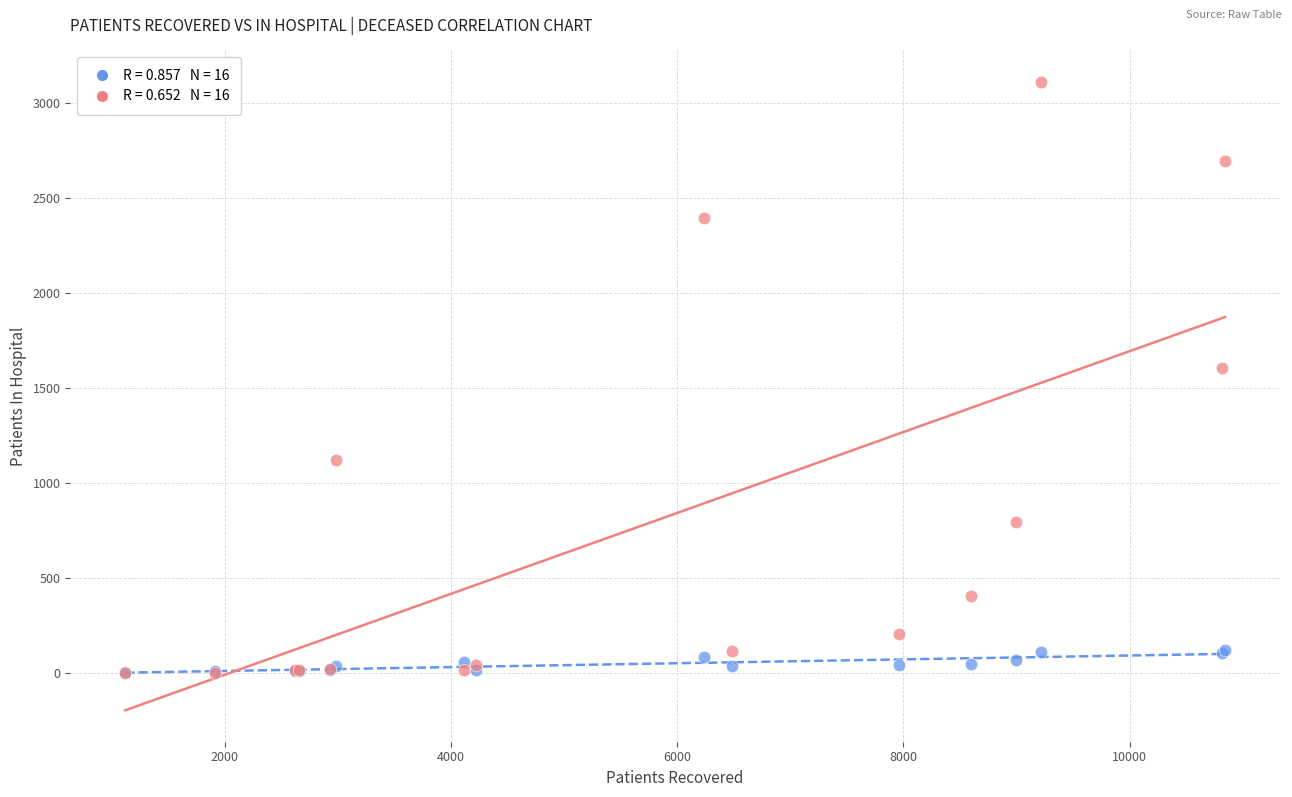

Across all series, what Y value is closest to 1558?

1606